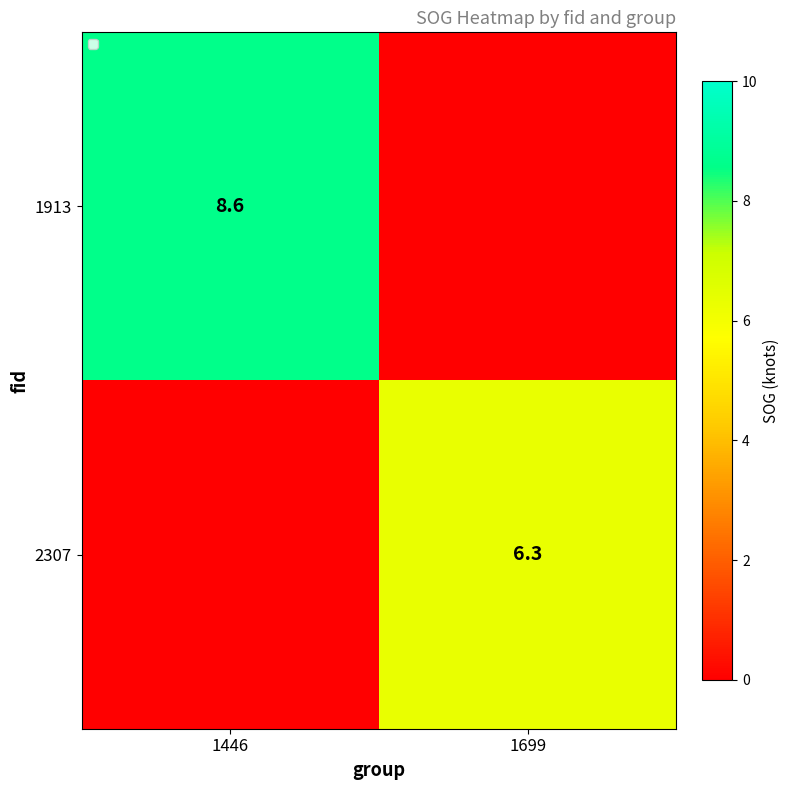

True or false: 1913 has a value of 5.3 at 1446.

False